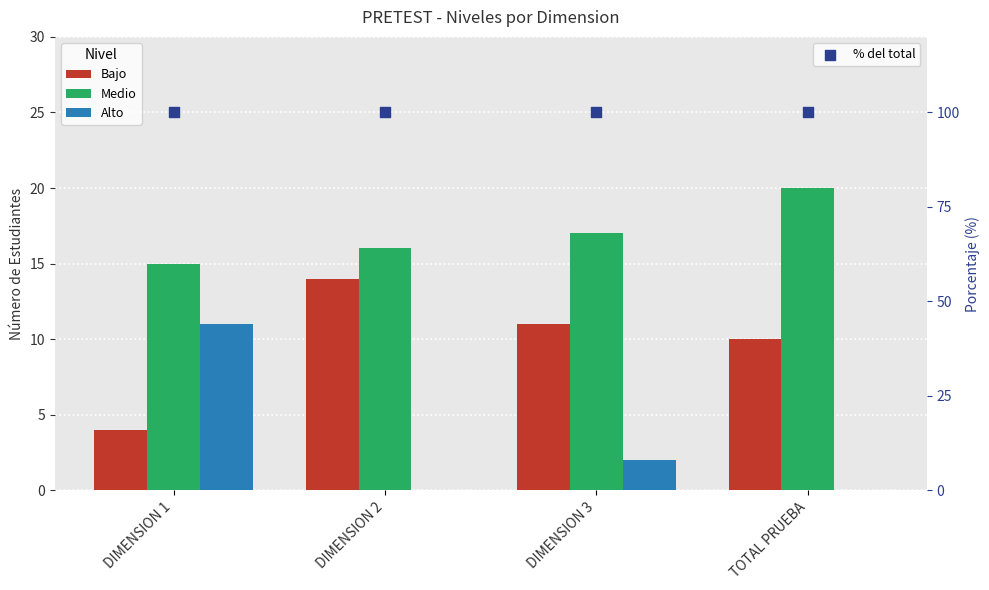

At which category is the sum across all series the highest?

DIMENSION 1